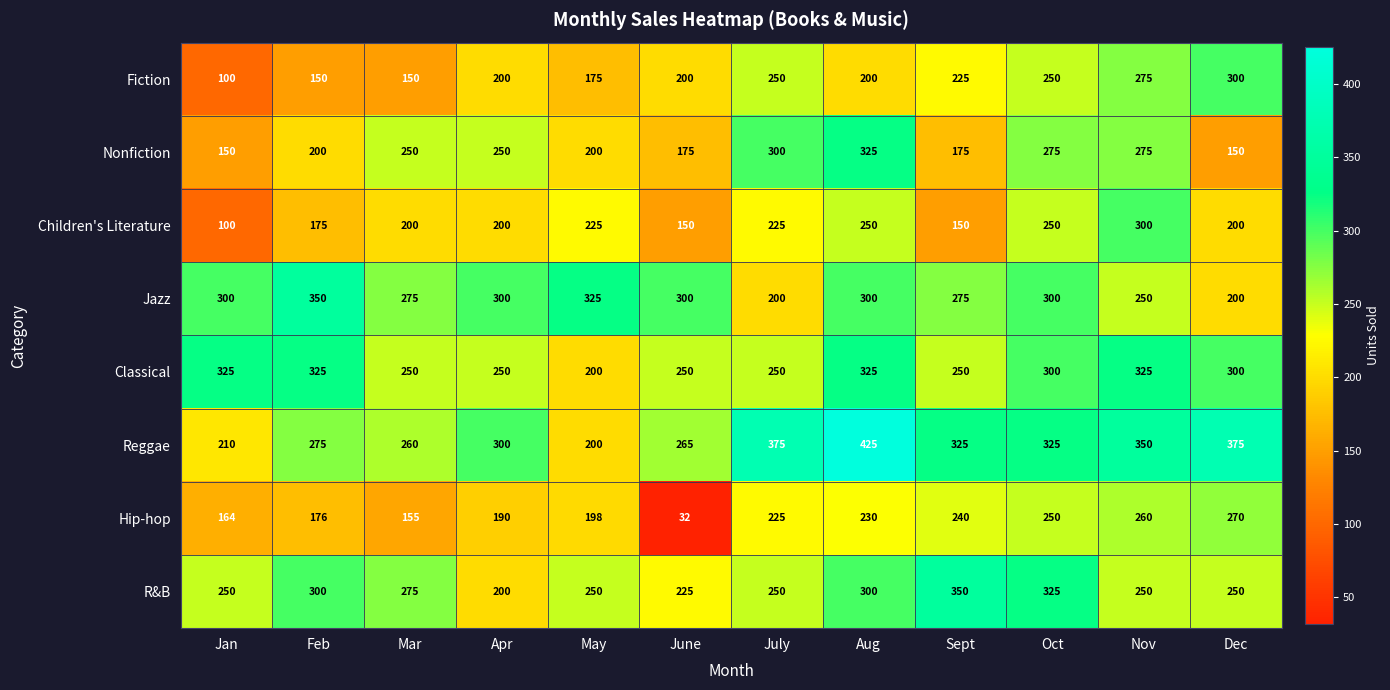

What is the total value across all series at Oct?

2275